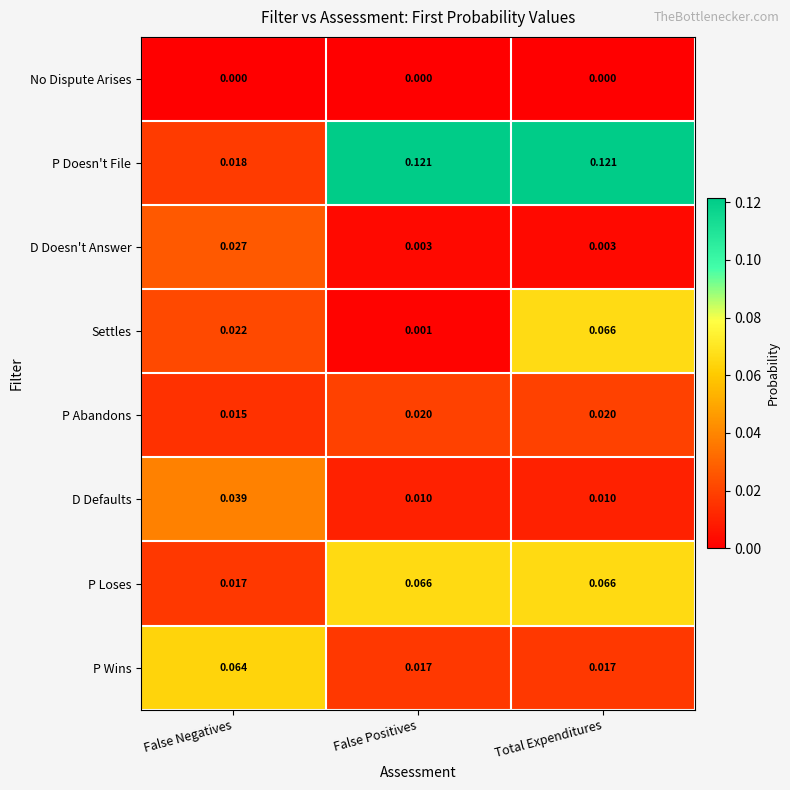

Rank the series at False Negatives from lowest to highest value.

No Dispute Arises, P Abandons, P Loses, P Doesn't File, Settles, D Doesn't Answer, D Defaults, P Wins